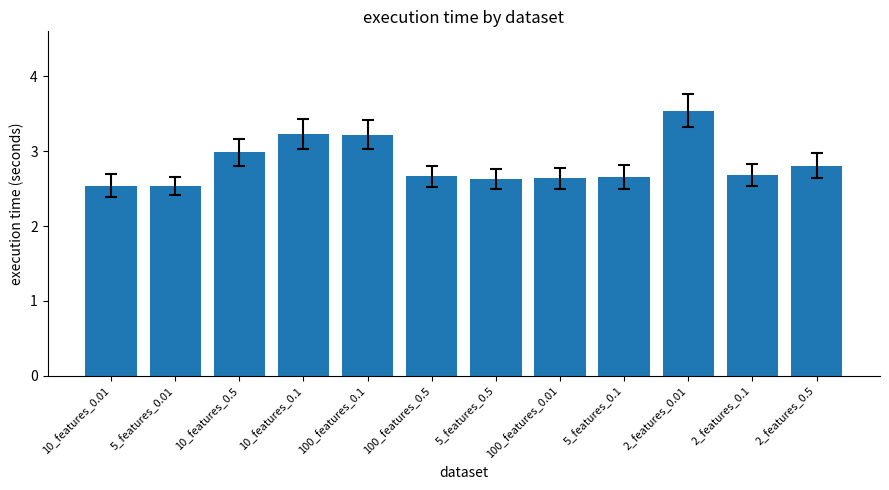

The value at 2_features_0.1 is 2.7. True or false?

True